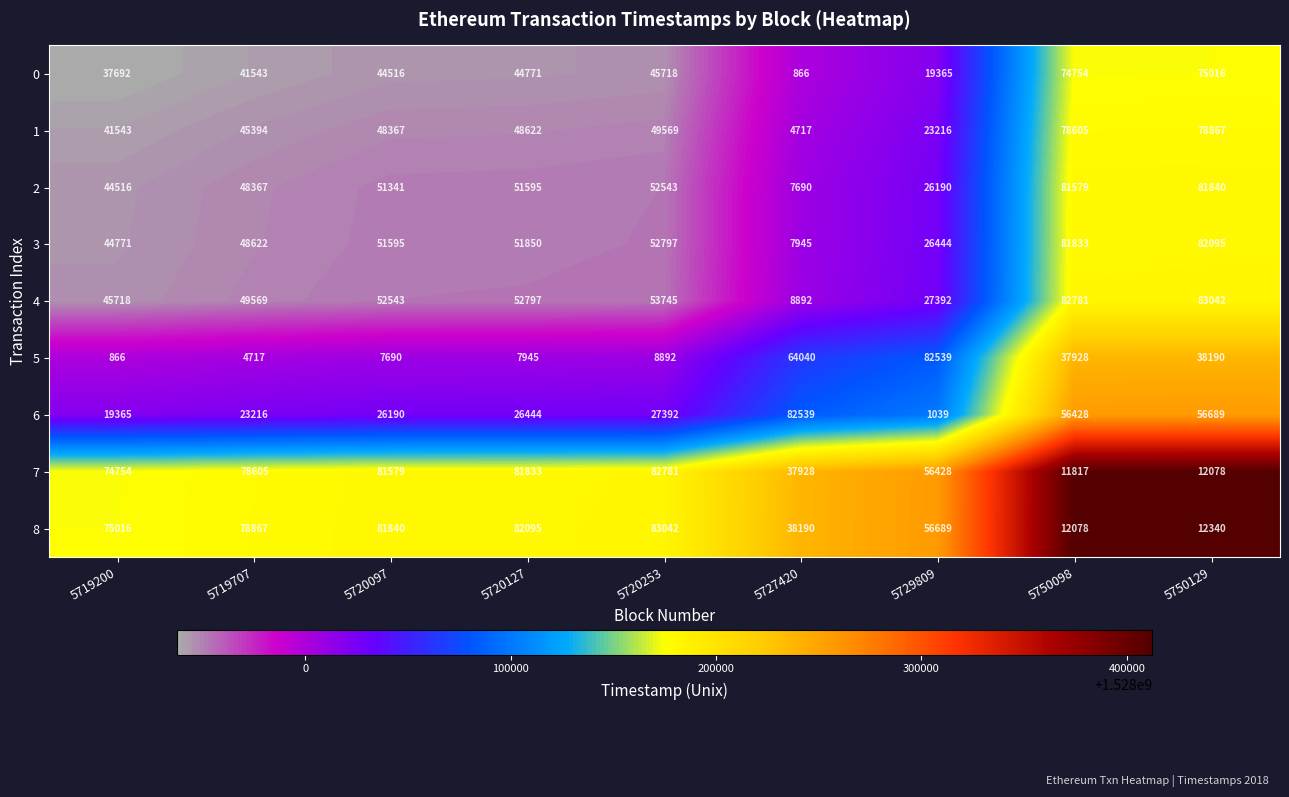

What is the difference between the 2 values at 5750098 and 5750129?

261